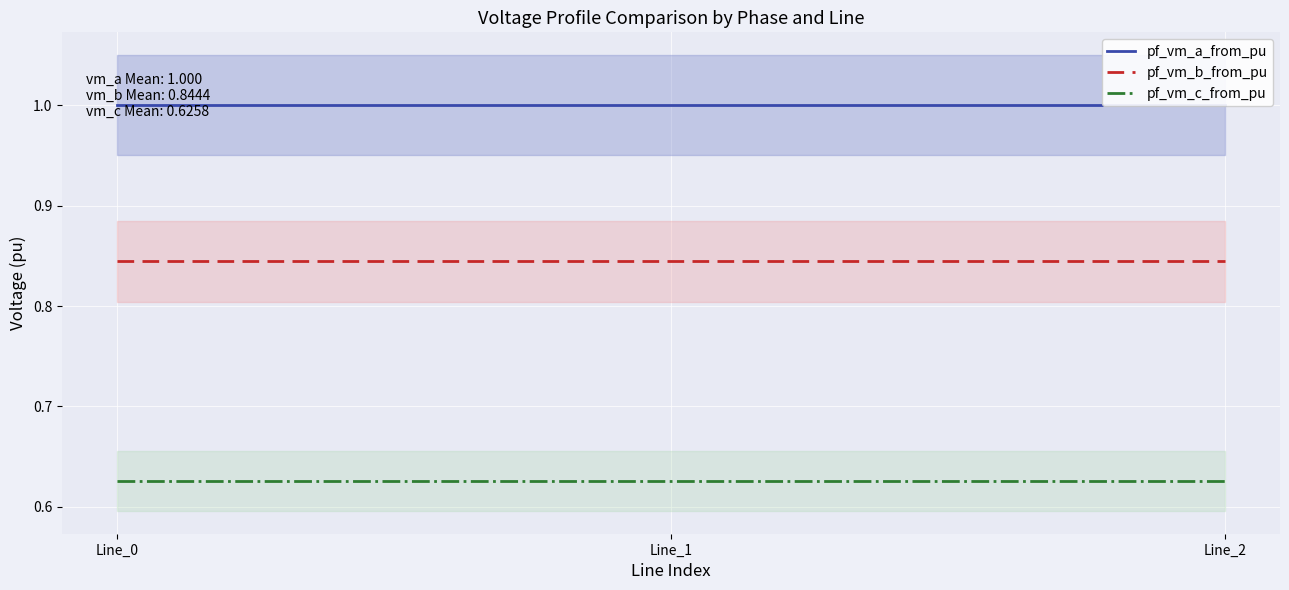

Rank the categories by pf_vm_c_from_pu value from lowest to highest.

Line_0, Line_1, Line_2